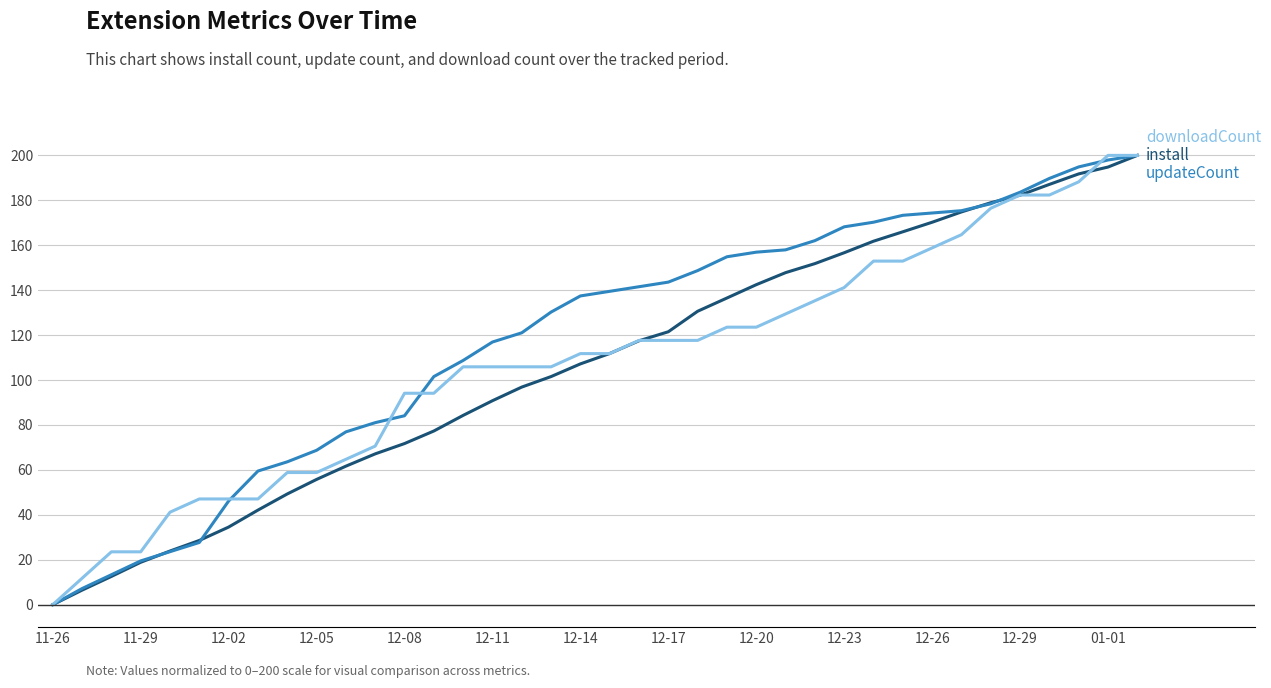

What is the greatest value displayed?

200.0